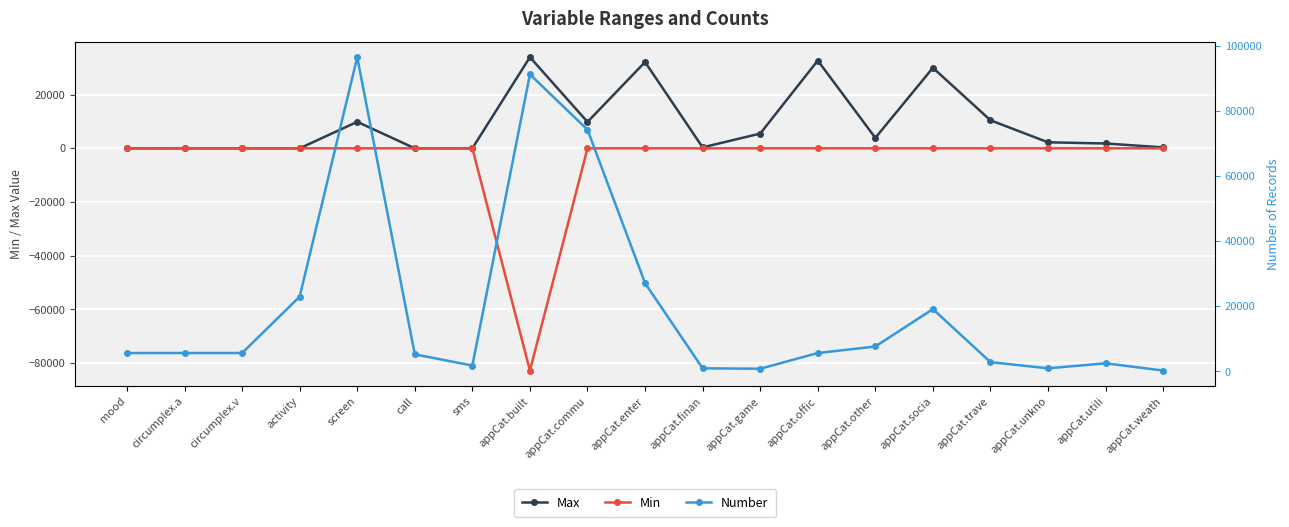

Between which two adjacent categories do Number and Max first intersect?

appCat.commu and appCat.enter